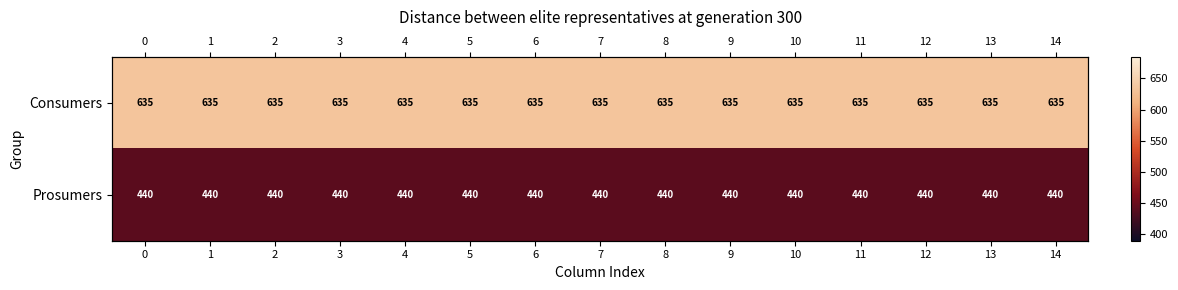

What is the minimum value shown in the chart?

440